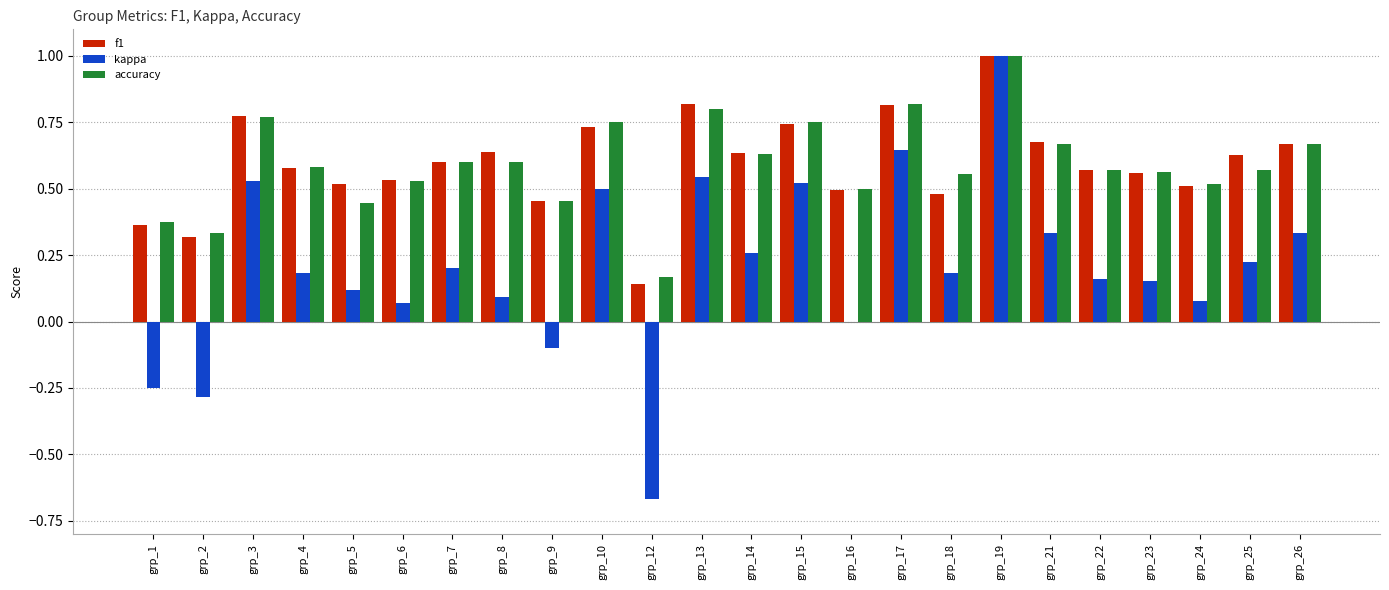

Between grp_3 and grp_8, which series saw the biggest shift?

kappa